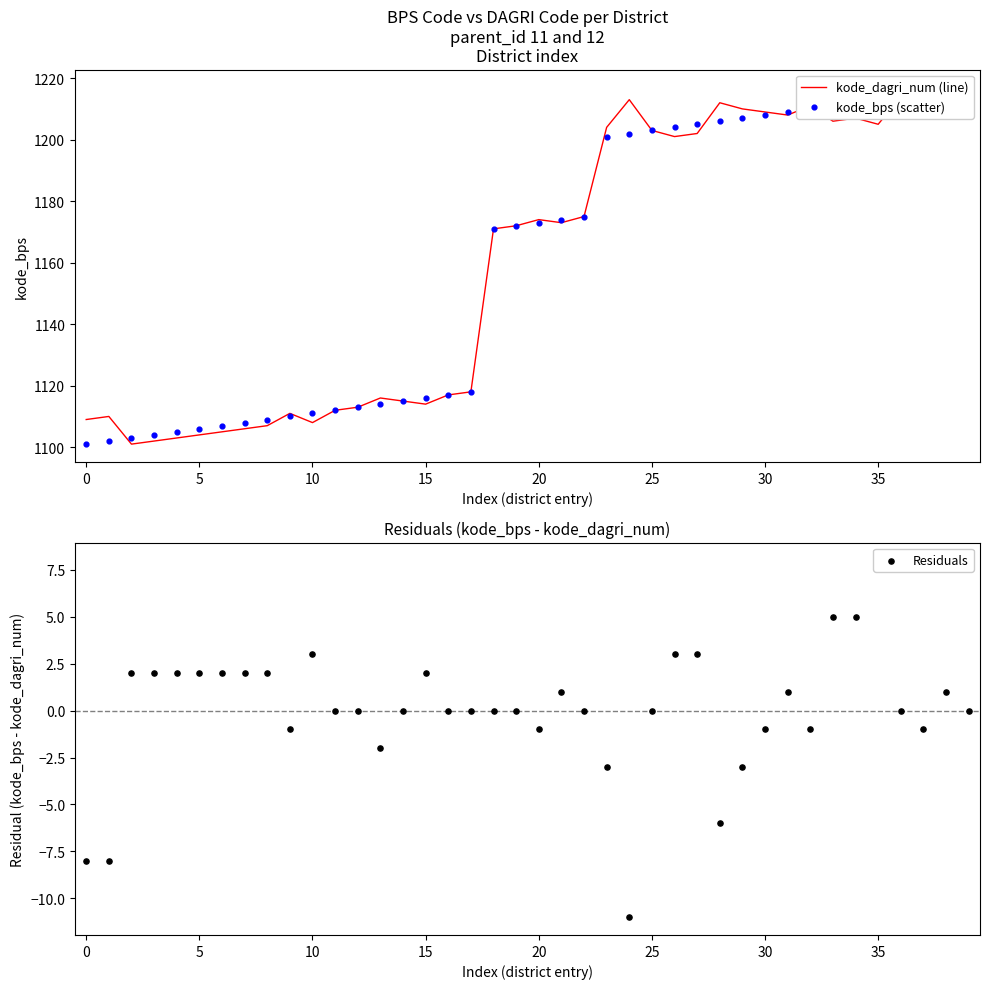

At how many categories does at least one series exceed 282?

40